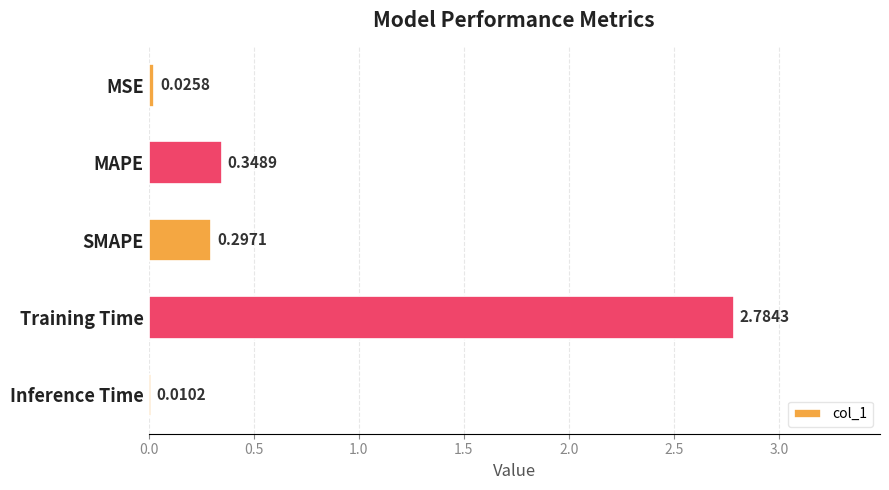

Are the bars horizontal?

Yes